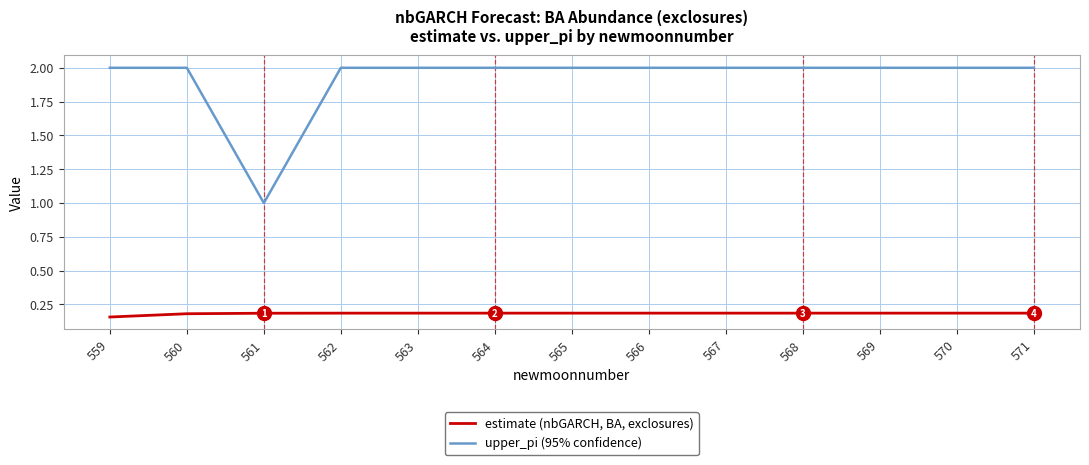

True or false: upper_pi (95% confidence) and estimate (nbGARCH, BA, exclosures) intersect in this chart.

False